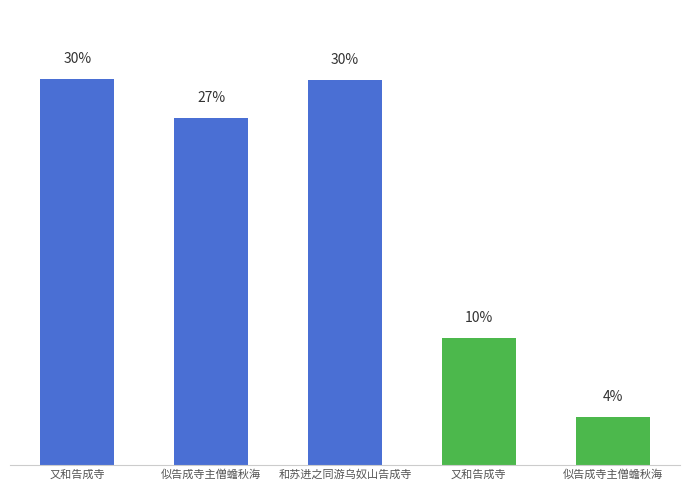

Are the bars horizontal?

No